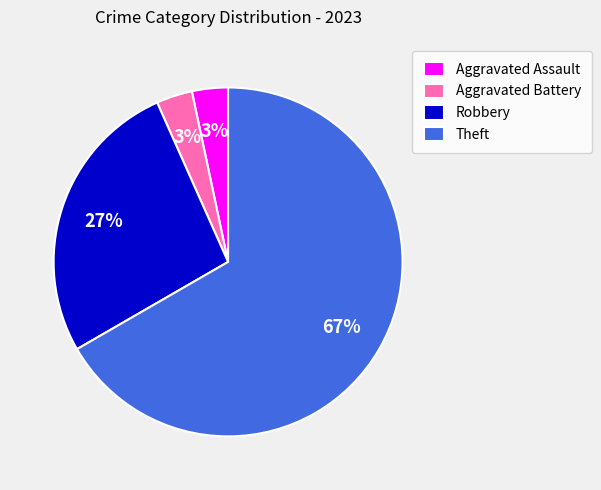

True or false: Aggravated Battery accounts for 13% of the total.

False